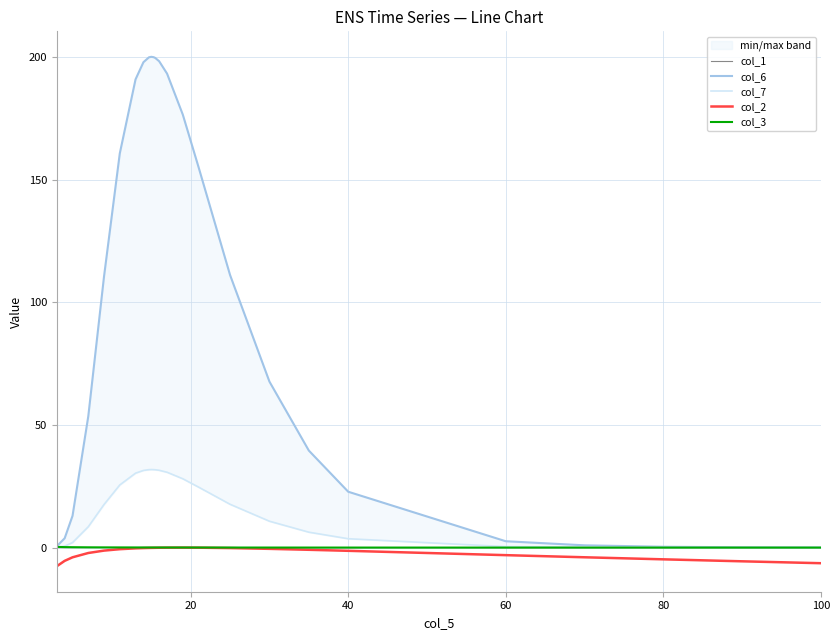

What is the difference between the maximum and second lowest values in the col_6 series?

199.9